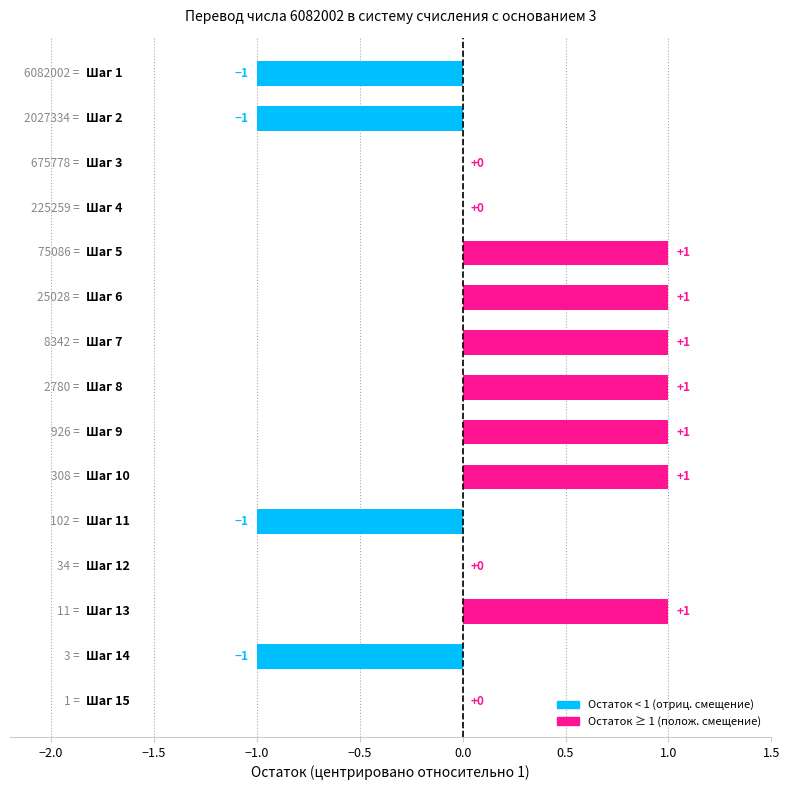

What is the sum of all values?

3